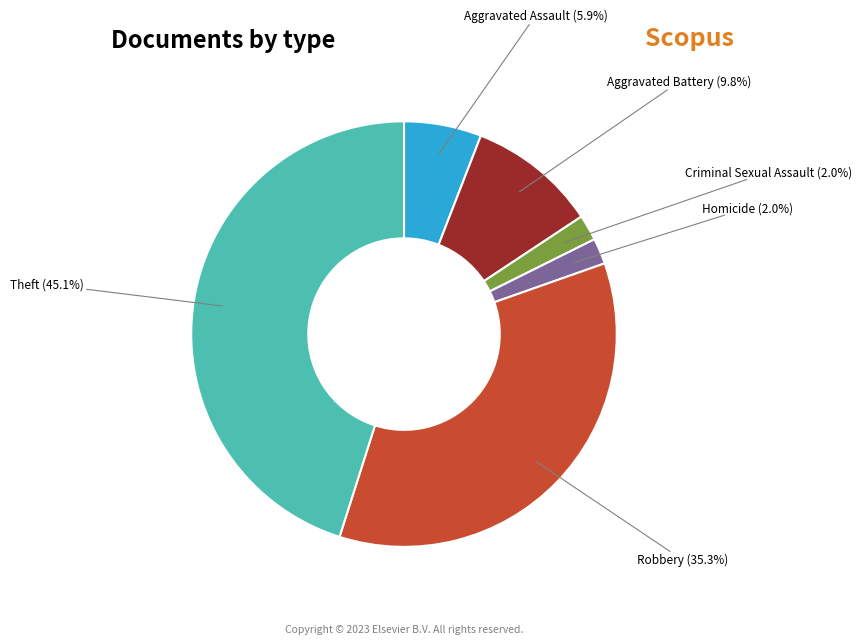

Does any single category account for the majority?

No